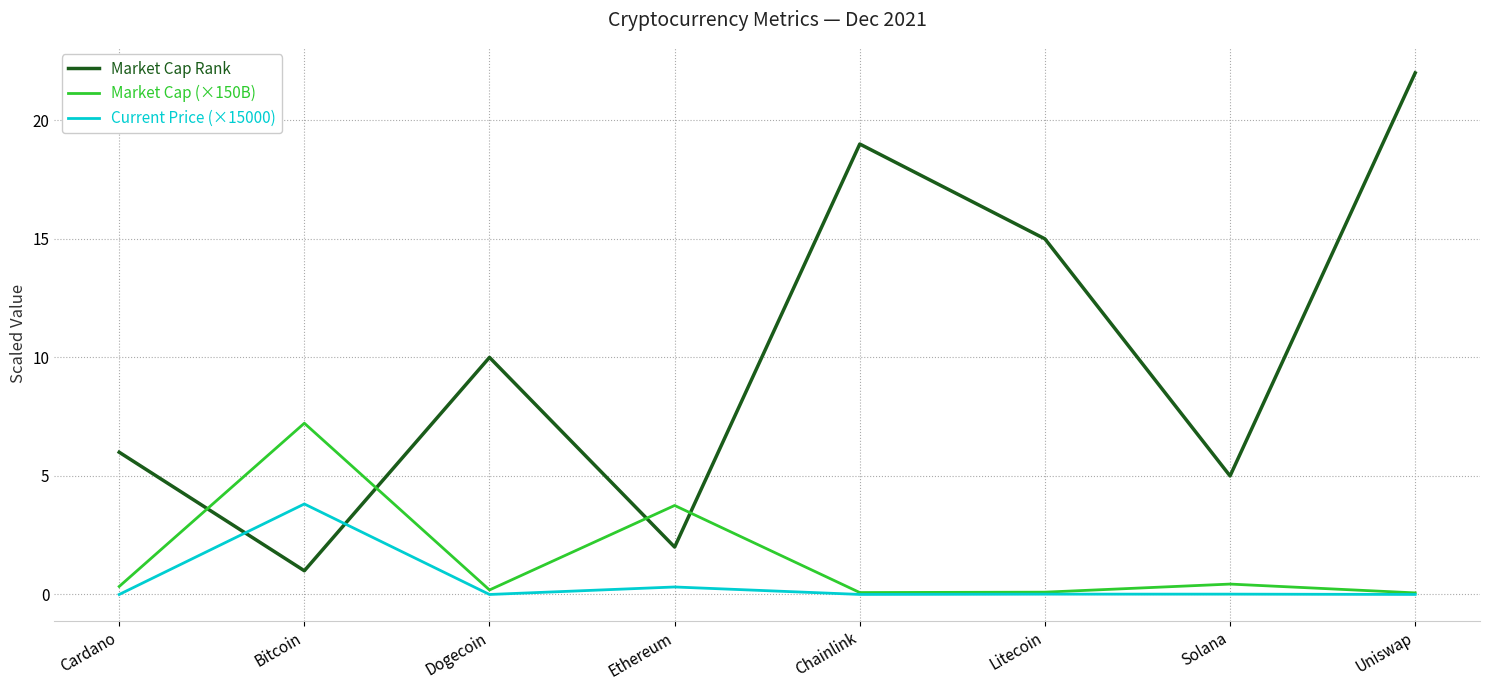

What is the difference between the Market Cap (×150B) values at Bitcoin and Cardano?

6.9